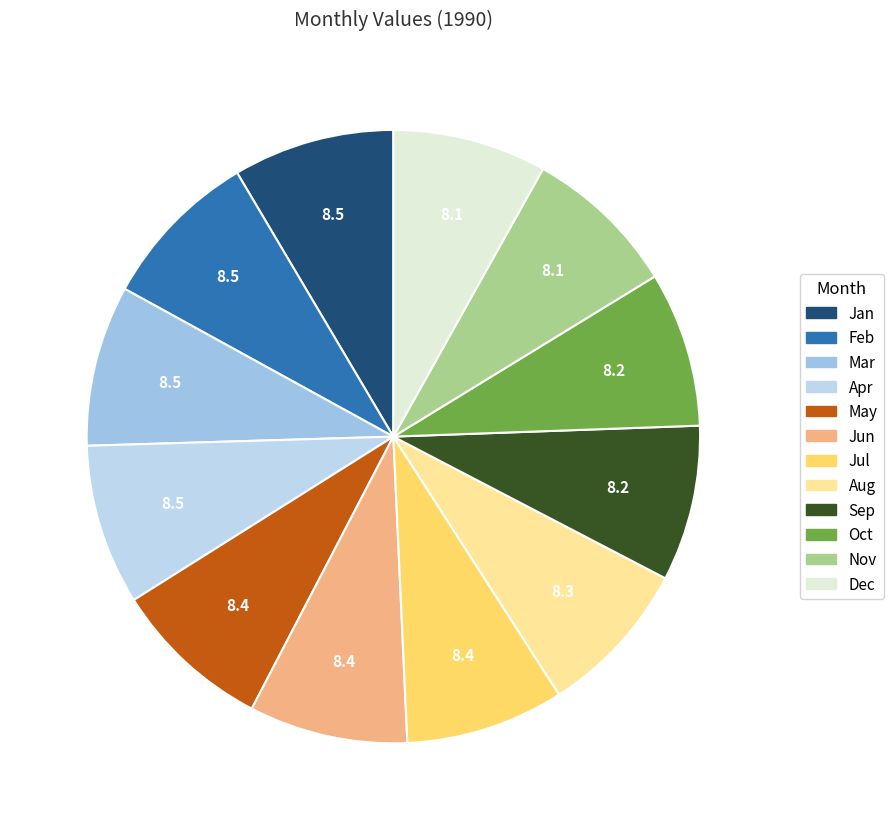

Count the number of slices in the pie.

12